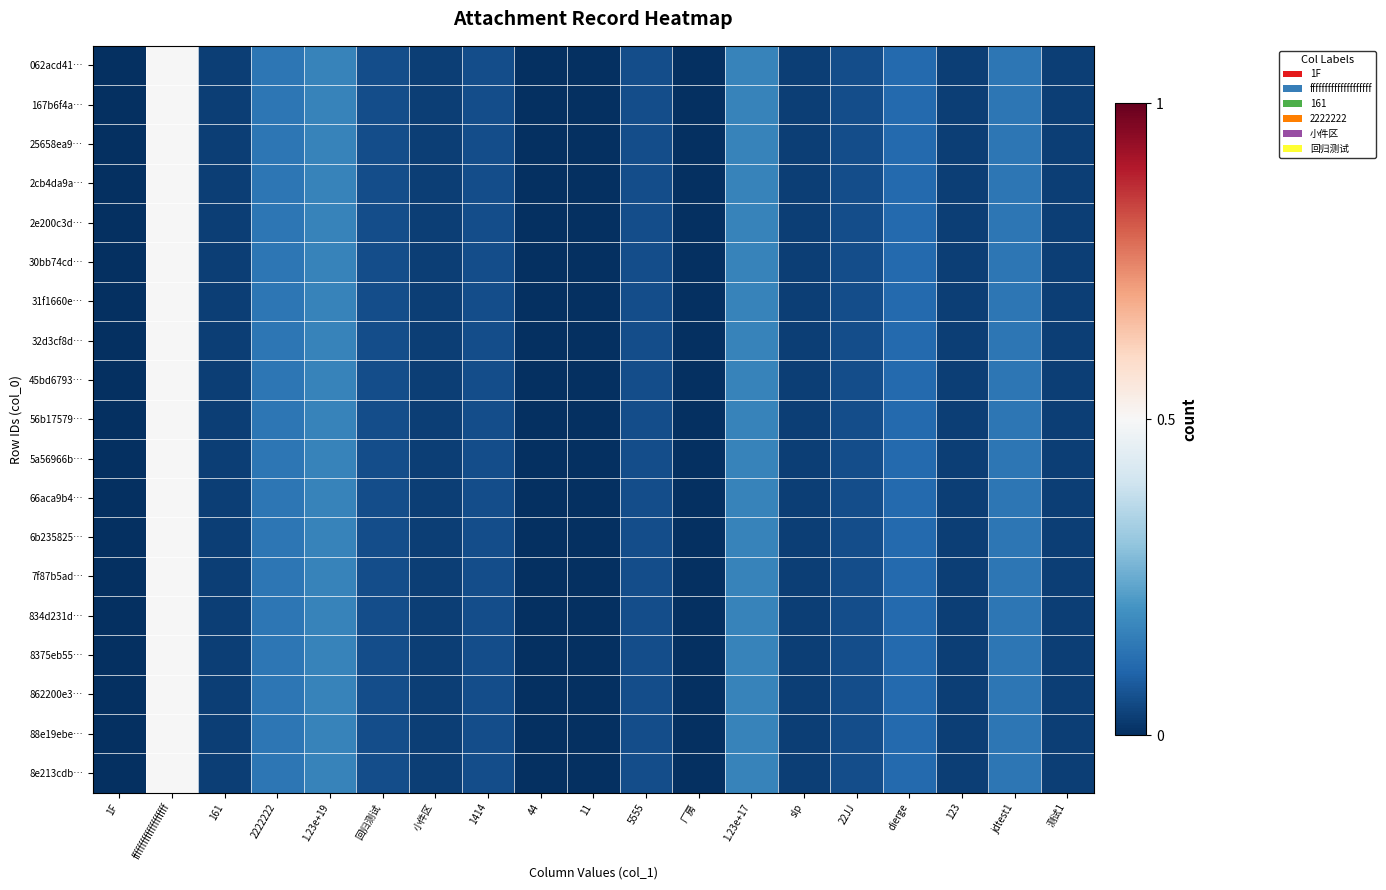

Reading left to right, extract all data points from this chart.

062acd41…: 1F=0.0	ffffffffffffffffffff=0.5	161=0.0	2222222=0.1	1.23e+19=0.2	回归测试=0.1	小件区=0.0	1414=0.1	44=0.0	11=0.0	5555=0.1	厂房=0.0	1.23e+17=0.2	slp=0.0	22JJ=0.1	dierge=0.1	123=0.0	jdtest1=0.1	测试1=0.0
167b6f4a…: 1F=0.0	ffffffffffffffffffff=0.5	161=0.0	2222222=0.1	1.23e+19=0.2	回归测试=0.1	小件区=0.0	1414=0.1	44=0.0	11=0.0	5555=0.1	厂房=0.0	1.23e+17=0.2	slp=0.0	22JJ=0.1	dierge=0.1	123=0.0	jdtest1=0.1	测试1=0.0
25658ea9…: 1F=0.0	ffffffffffffffffffff=0.5	161=0.0	2222222=0.1	1.23e+19=0.2	回归测试=0.1	小件区=0.0	1414=0.1	44=0.0	11=0.0	5555=0.1	厂房=0.0	1.23e+17=0.2	slp=0.0	22JJ=0.1	dierge=0.1	123=0.0	jdtest1=0.1	测试1=0.0
2cb4da9a…: 1F=0.0	ffffffffffffffffffff=0.5	161=0.0	2222222=0.1	1.23e+19=0.2	回归测试=0.1	小件区=0.0	1414=0.1	44=0.0	11=0.0	5555=0.1	厂房=0.0	1.23e+17=0.2	slp=0.0	22JJ=0.1	dierge=0.1	123=0.0	jdtest1=0.1	测试1=0.0
2e200c3d…: 1F=0.0	ffffffffffffffffffff=0.5	161=0.0	2222222=0.1	1.23e+19=0.2	回归测试=0.1	小件区=0.0	1414=0.1	44=0.0	11=0.0	5555=0.1	厂房=0.0	1.23e+17=0.2	slp=0.0	22JJ=0.1	dierge=0.1	123=0.0	jdtest1=0.1	测试1=0.0
30bb74cd…: 1F=0.0	ffffffffffffffffffff=0.5	161=0.0	2222222=0.1	1.23e+19=0.2	回归测试=0.1	小件区=0.0	1414=0.1	44=0.0	11=0.0	5555=0.1	厂房=0.0	1.23e+17=0.2	slp=0.0	22JJ=0.1	dierge=0.1	123=0.0	jdtest1=0.1	测试1=0.0
31f1660e…: 1F=0.0	ffffffffffffffffffff=0.5	161=0.0	2222222=0.1	1.23e+19=0.2	回归测试=0.1	小件区=0.0	1414=0.1	44=0.0	11=0.0	5555=0.1	厂房=0.0	1.23e+17=0.2	slp=0.0	22JJ=0.1	dierge=0.1	123=0.0	jdtest1=0.1	测试1=0.0
32d3cf8d…: 1F=0.0	ffffffffffffffffffff=0.5	161=0.0	2222222=0.1	1.23e+19=0.2	回归测试=0.1	小件区=0.0	1414=0.1	44=0.0	11=0.0	5555=0.1	厂房=0.0	1.23e+17=0.2	slp=0.0	22JJ=0.1	dierge=0.1	123=0.0	jdtest1=0.1	测试1=0.0
45bd6793…: 1F=0.0	ffffffffffffffffffff=0.5	161=0.0	2222222=0.1	1.23e+19=0.2	回归测试=0.1	小件区=0.0	1414=0.1	44=0.0	11=0.0	5555=0.1	厂房=0.0	1.23e+17=0.2	slp=0.0	22JJ=0.1	dierge=0.1	123=0.0	jdtest1=0.1	测试1=0.0
56b17579…: 1F=0.0	ffffffffffffffffffff=0.5	161=0.0	2222222=0.1	1.23e+19=0.2	回归测试=0.1	小件区=0.0	1414=0.1	44=0.0	11=0.0	5555=0.1	厂房=0.0	1.23e+17=0.2	slp=0.0	22JJ=0.1	dierge=0.1	123=0.0	jdtest1=0.1	测试1=0.0
5a56966b…: 1F=0.0	ffffffffffffffffffff=0.5	161=0.0	2222222=0.1	1.23e+19=0.2	回归测试=0.1	小件区=0.0	1414=0.1	44=0.0	11=0.0	5555=0.1	厂房=0.0	1.23e+17=0.2	slp=0.0	22JJ=0.1	dierge=0.1	123=0.0	jdtest1=0.1	测试1=0.0
66aca9b4…: 1F=0.0	ffffffffffffffffffff=0.5	161=0.0	2222222=0.1	1.23e+19=0.2	回归测试=0.1	小件区=0.0	1414=0.1	44=0.0	11=0.0	5555=0.1	厂房=0.0	1.23e+17=0.2	slp=0.0	22JJ=0.1	dierge=0.1	123=0.0	jdtest1=0.1	测试1=0.0
6b235825…: 1F=0.0	ffffffffffffffffffff=0.5	161=0.0	2222222=0.1	1.23e+19=0.2	回归测试=0.1	小件区=0.0	1414=0.1	44=0.0	11=0.0	5555=0.1	厂房=0.0	1.23e+17=0.2	slp=0.0	22JJ=0.1	dierge=0.1	123=0.0	jdtest1=0.1	测试1=0.0
7f87b5ad…: 1F=0.0	ffffffffffffffffffff=0.5	161=0.0	2222222=0.1	1.23e+19=0.2	回归测试=0.1	小件区=0.0	1414=0.1	44=0.0	11=0.0	5555=0.1	厂房=0.0	1.23e+17=0.2	slp=0.0	22JJ=0.1	dierge=0.1	123=0.0	jdtest1=0.1	测试1=0.0
834d231d…: 1F=0.0	ffffffffffffffffffff=0.5	161=0.0	2222222=0.1	1.23e+19=0.2	回归测试=0.1	小件区=0.0	1414=0.1	44=0.0	11=0.0	5555=0.1	厂房=0.0	1.23e+17=0.2	slp=0.0	22JJ=0.1	dierge=0.1	123=0.0	jdtest1=0.1	测试1=0.0
8375eb55…: 1F=0.0	ffffffffffffffffffff=0.5	161=0.0	2222222=0.1	1.23e+19=0.2	回归测试=0.1	小件区=0.0	1414=0.1	44=0.0	11=0.0	5555=0.1	厂房=0.0	1.23e+17=0.2	slp=0.0	22JJ=0.1	dierge=0.1	123=0.0	jdtest1=0.1	测试1=0.0
862200e3…: 1F=0.0	ffffffffffffffffffff=0.5	161=0.0	2222222=0.1	1.23e+19=0.2	回归测试=0.1	小件区=0.0	1414=0.1	44=0.0	11=0.0	5555=0.1	厂房=0.0	1.23e+17=0.2	slp=0.0	22JJ=0.1	dierge=0.1	123=0.0	jdtest1=0.1	测试1=0.0
88e19ebe…: 1F=0.0	ffffffffffffffffffff=0.5	161=0.0	2222222=0.1	1.23e+19=0.2	回归测试=0.1	小件区=0.0	1414=0.1	44=0.0	11=0.0	5555=0.1	厂房=0.0	1.23e+17=0.2	slp=0.0	22JJ=0.1	dierge=0.1	123=0.0	jdtest1=0.1	测试1=0.0
8e213cdb…: 1F=0.0	ffffffffffffffffffff=0.5	161=0.0	2222222=0.1	1.23e+19=0.2	回归测试=0.1	小件区=0.0	1414=0.1	44=0.0	11=0.0	5555=0.1	厂房=0.0	1.23e+17=0.2	slp=0.0	22JJ=0.1	dierge=0.1	123=0.0	jdtest1=0.1	测试1=0.0